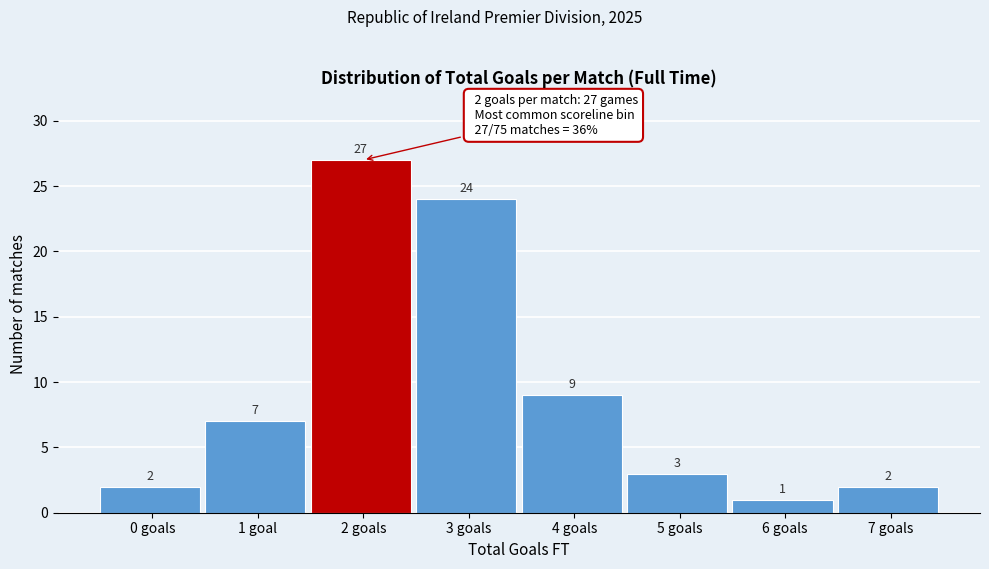

Reading left to right, extract all data points from this chart.

2	7	27	24	9	3	1	2